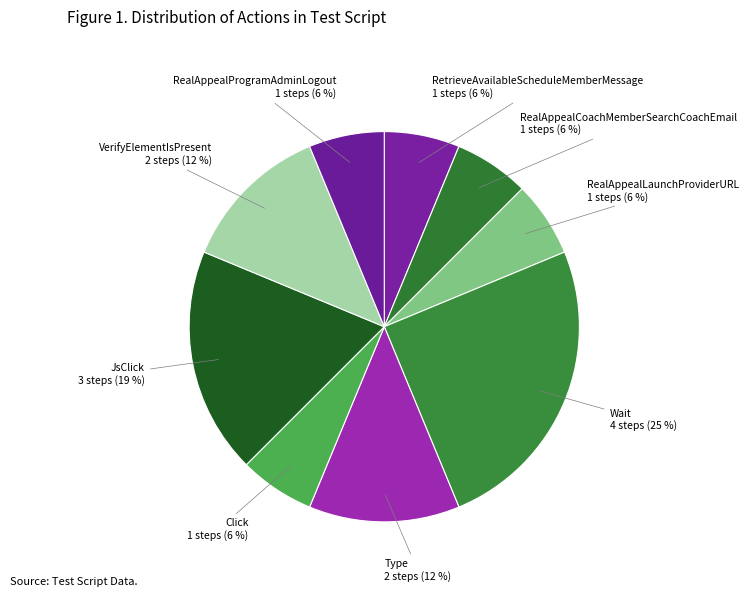

Which slice is the largest?

Wait